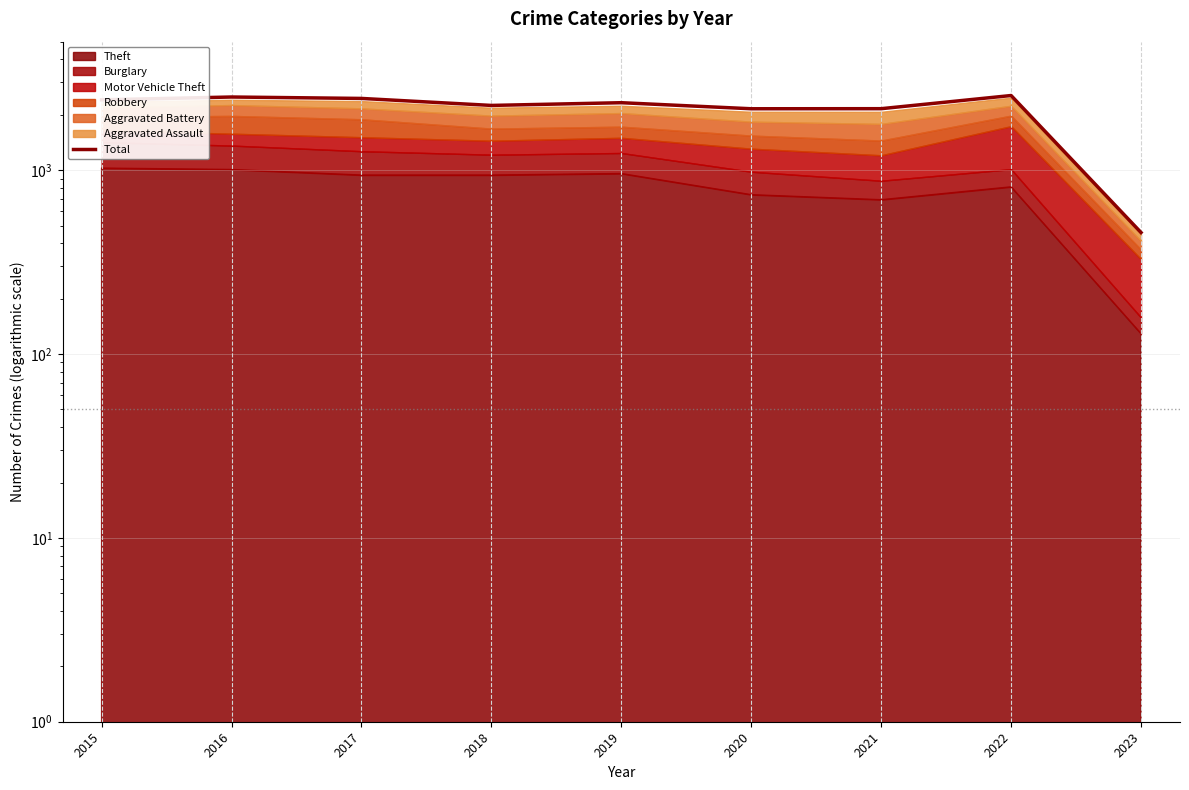

How many data points are less than 2328?

4